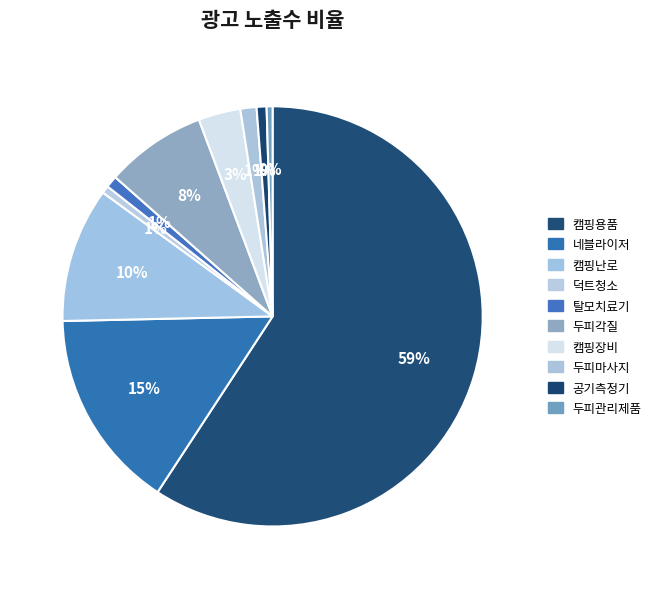

To the nearest percent, what is the average slice percentage?

10%